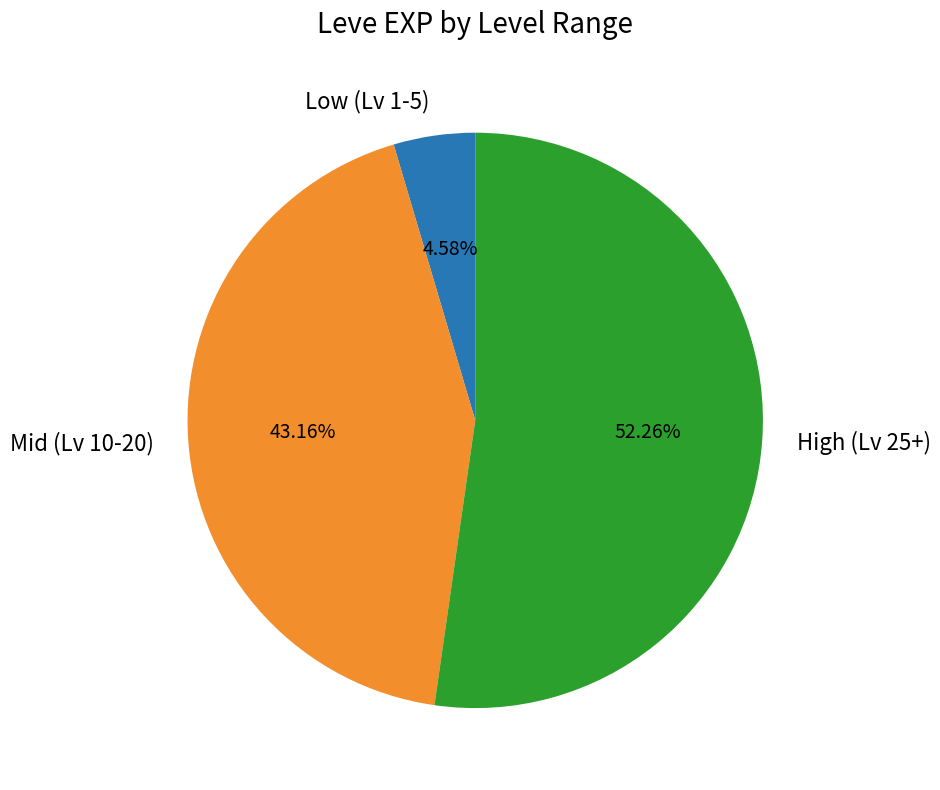

Rank the categories by value from lowest to highest.

Low (Lv 1-5), Mid (Lv 10-20), High (Lv 25+)